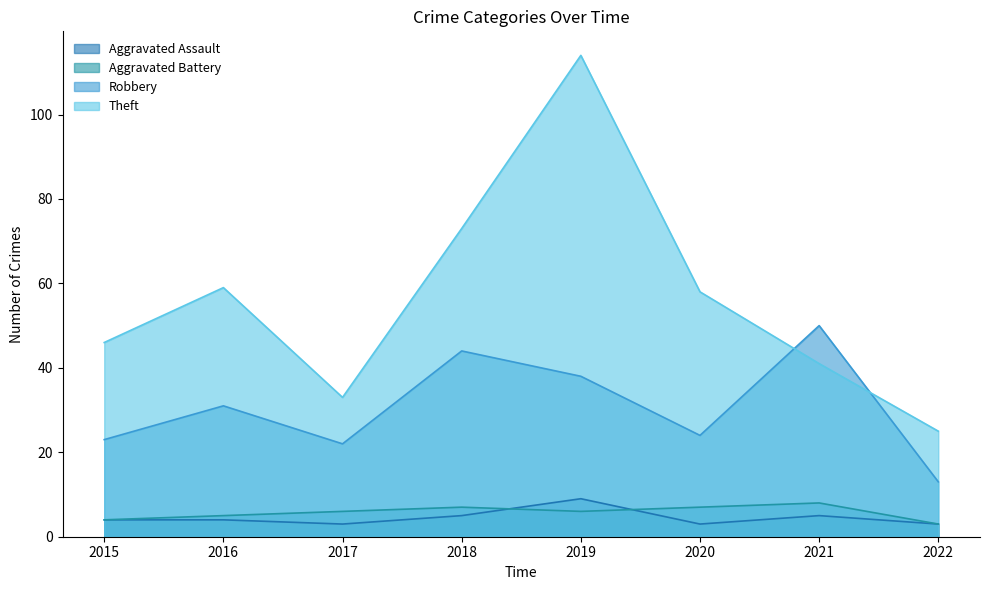

Where is the first local minimum for Aggravated Battery?

2019